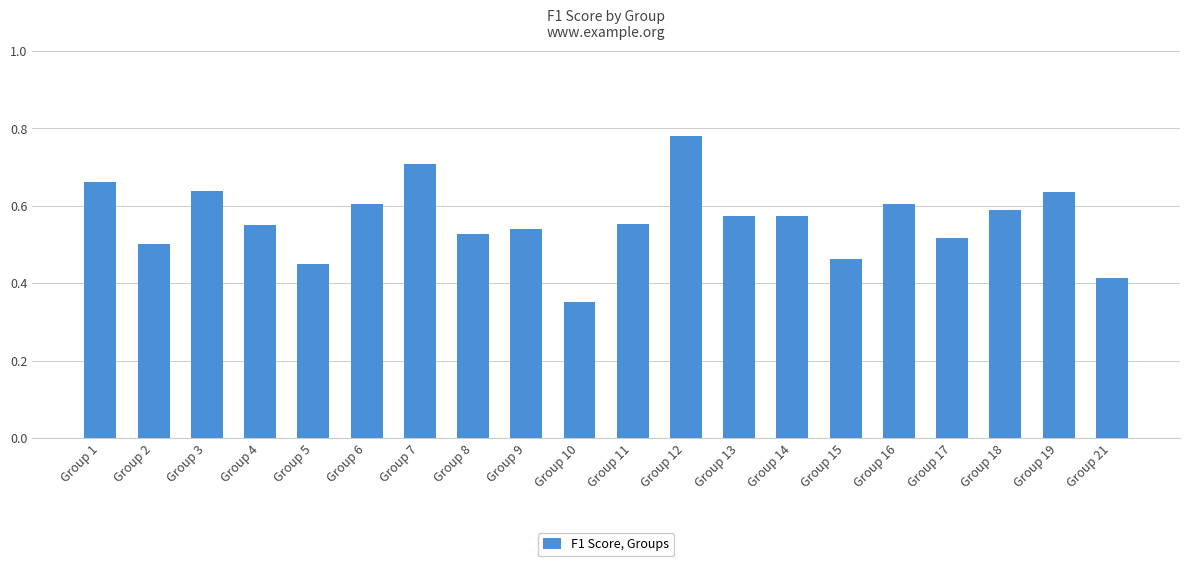

Which label corresponds to the smallest value in the chart?

Group 10